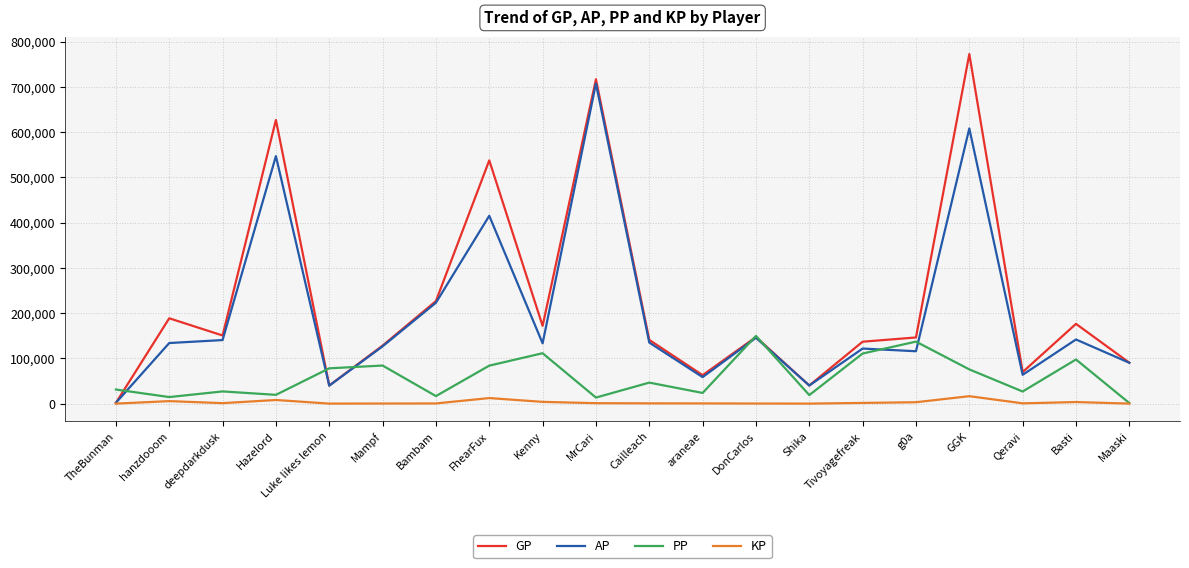

Is the value of PP at Mampf greater than the value of KP at Cailleach?

Yes